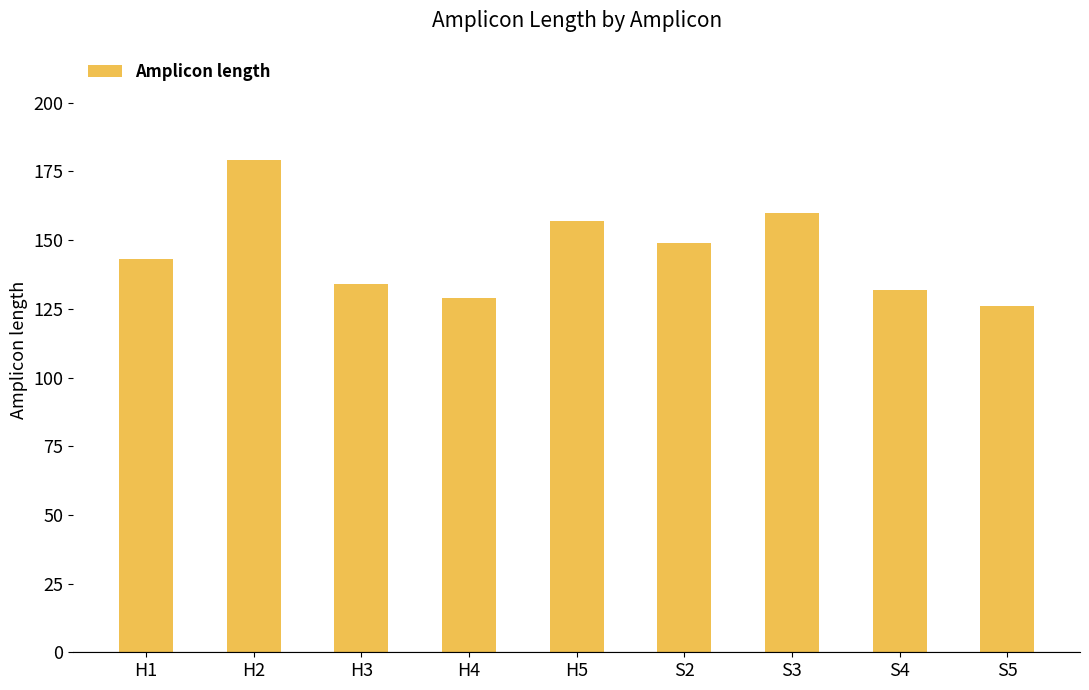

What position from the right is H4?

6